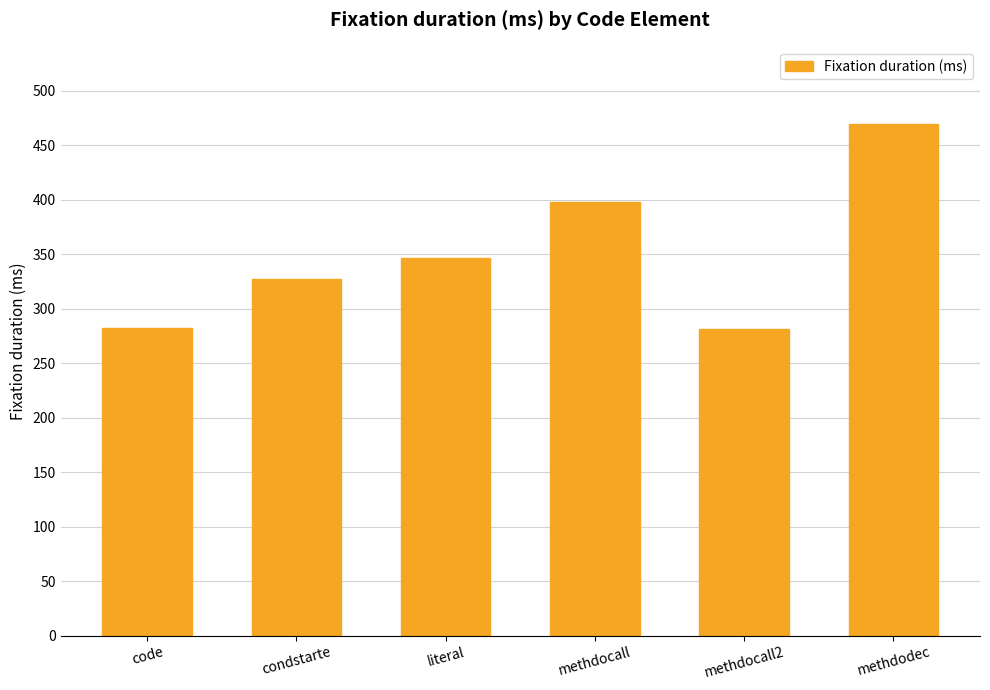

What is the label of the 6th bar from the right?

code